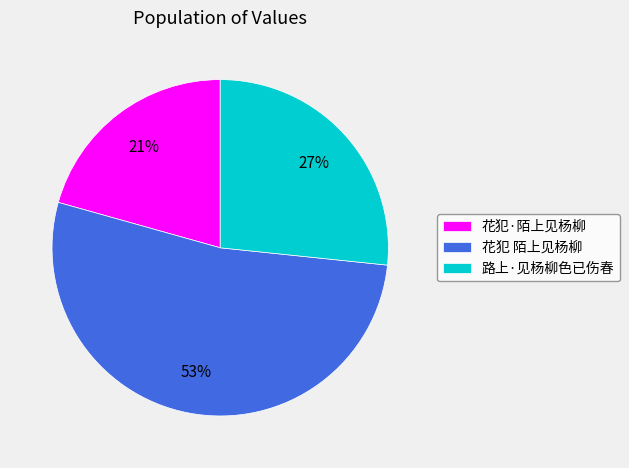

Do 花犯 陌上见杨柳 and 花犯·陌上见杨柳 together represent more than half of the pie?

Yes